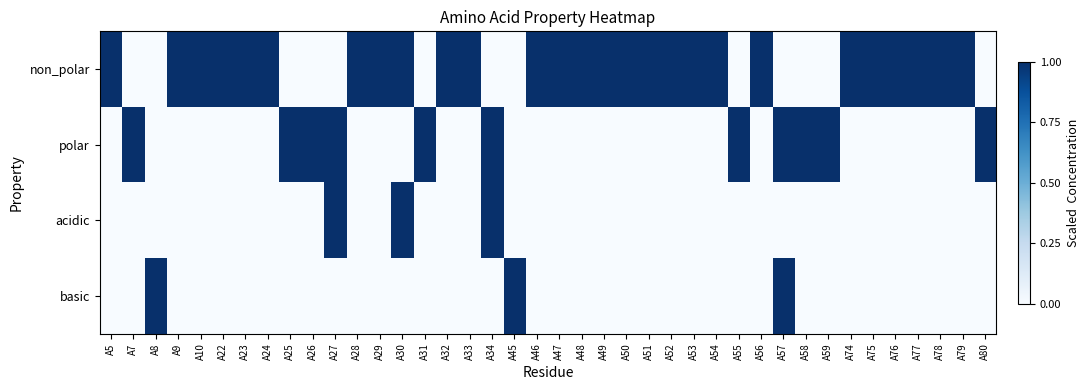

Reading left to right, list all the values displayed in this chart.

non_polar: A5=1	A7=0	A8=0	A9=1	A10=1	A22=1	A23=1	A24=1	A25=0	A26=0	A27=0	A28=1	A29=1	A30=1	A31=0	A32=1	A33=1	A34=0	A45=0	A46=1	A47=1	A48=1	A49=1	A50=1	A51=1	A52=1	A53=1	A54=1	A55=0	A56=1	A57=0	A58=0	A59=0	A74=1	A75=1	A76=1	A77=1	A78=1	A79=1	A80=0
polar: A5=0	A7=1	A8=0	A9=0	A10=0	A22=0	A23=0	A24=0	A25=1	A26=1	A27=1	A28=0	A29=0	A30=0	A31=1	A32=0	A33=0	A34=1	A45=0	A46=0	A47=0	A48=0	A49=0	A50=0	A51=0	A52=0	A53=0	A54=0	A55=1	A56=0	A57=1	A58=1	A59=1	A74=0	A75=0	A76=0	A77=0	A78=0	A79=0	A80=1
acidic: A5=0	A7=0	A8=0	A9=0	A10=0	A22=0	A23=0	A24=0	A25=0	A26=0	A27=1	A28=0	A29=0	A30=1	A31=0	A32=0	A33=0	A34=1	A45=0	A46=0	A47=0	A48=0	A49=0	A50=0	A51=0	A52=0	A53=0	A54=0	A55=0	A56=0	A57=0	A58=0	A59=0	A74=0	A75=0	A76=0	A77=0	A78=0	A79=0	A80=0
basic: A5=0	A7=0	A8=1	A9=0	A10=0	A22=0	A23=0	A24=0	A25=0	A26=0	A27=0	A28=0	A29=0	A30=0	A31=0	A32=0	A33=0	A34=0	A45=1	A46=0	A47=0	A48=0	A49=0	A50=0	A51=0	A52=0	A53=0	A54=0	A55=0	A56=0	A57=1	A58=0	A59=0	A74=0	A75=0	A76=0	A77=0	A78=0	A79=0	A80=0